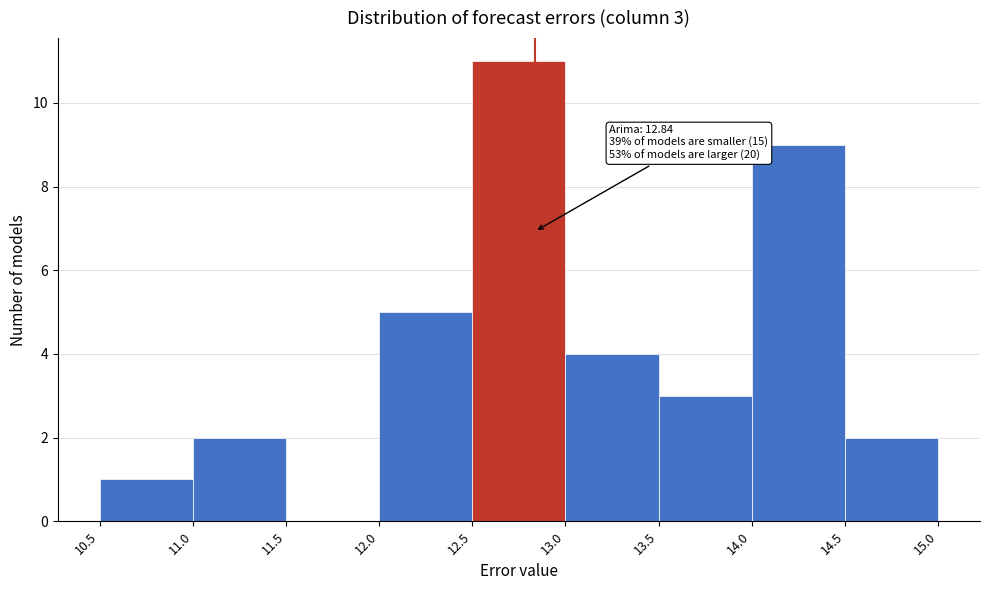

Which range on the x-axis has the tallest bar?

12.5 to 13.0